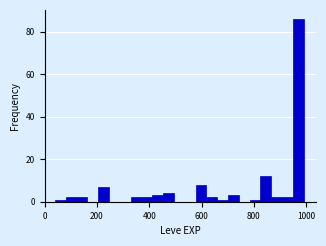

Read against the x-axis, roughly where is the centre of the tallest bar?

960